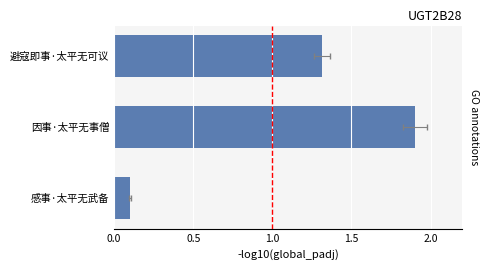

Count the number of data series in this chart.

1